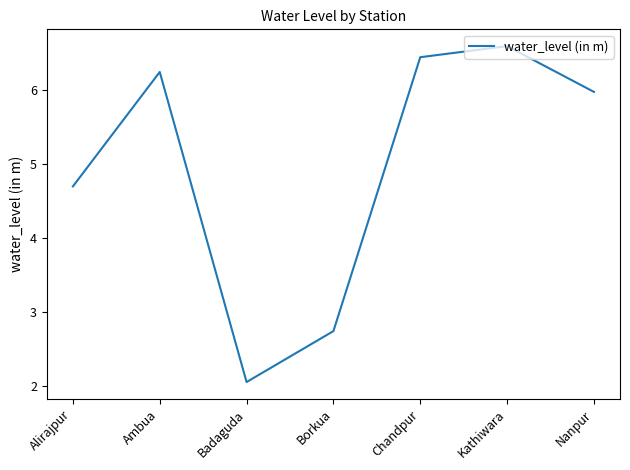

What is the sum of all values?

34.8